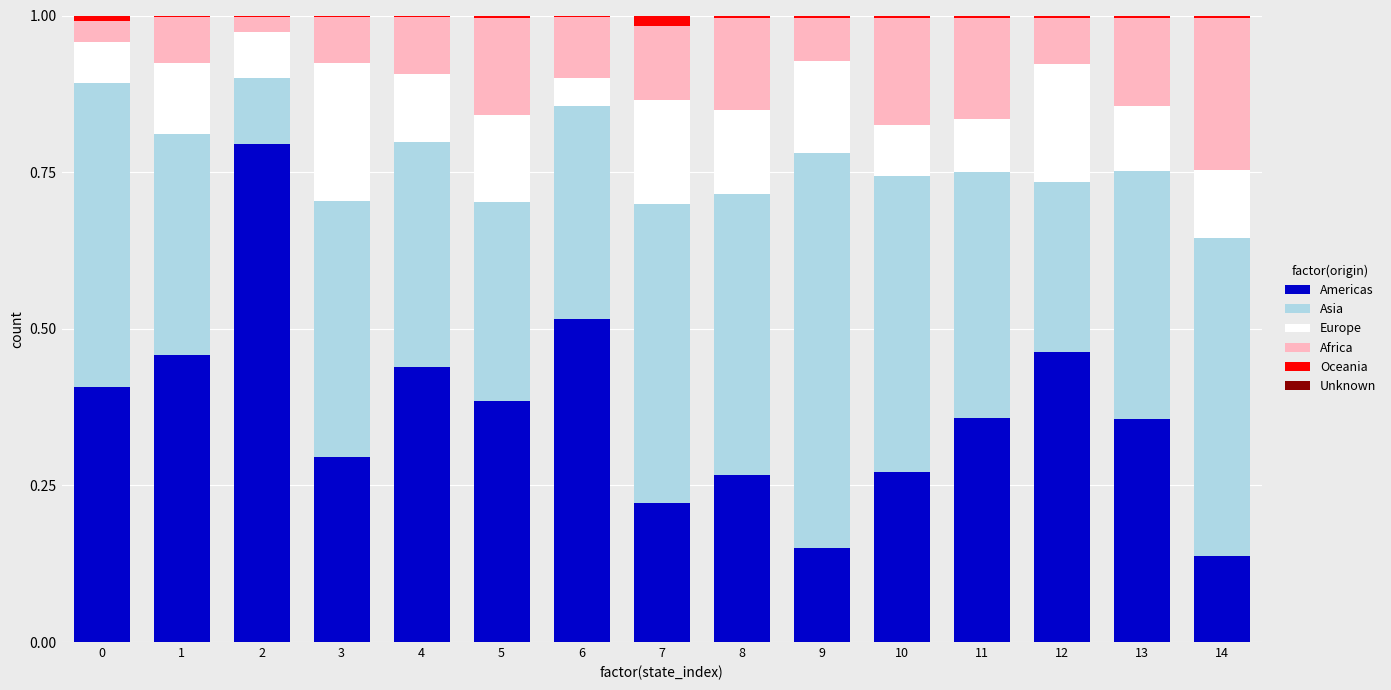

What is the highest value of the Americas series?

0.8